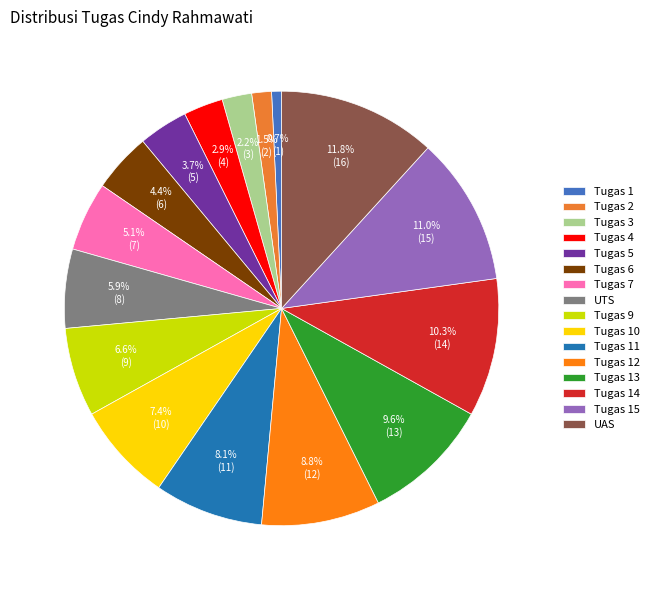

The Tugas 12 slice represents 1% of the pie. True or false?

False